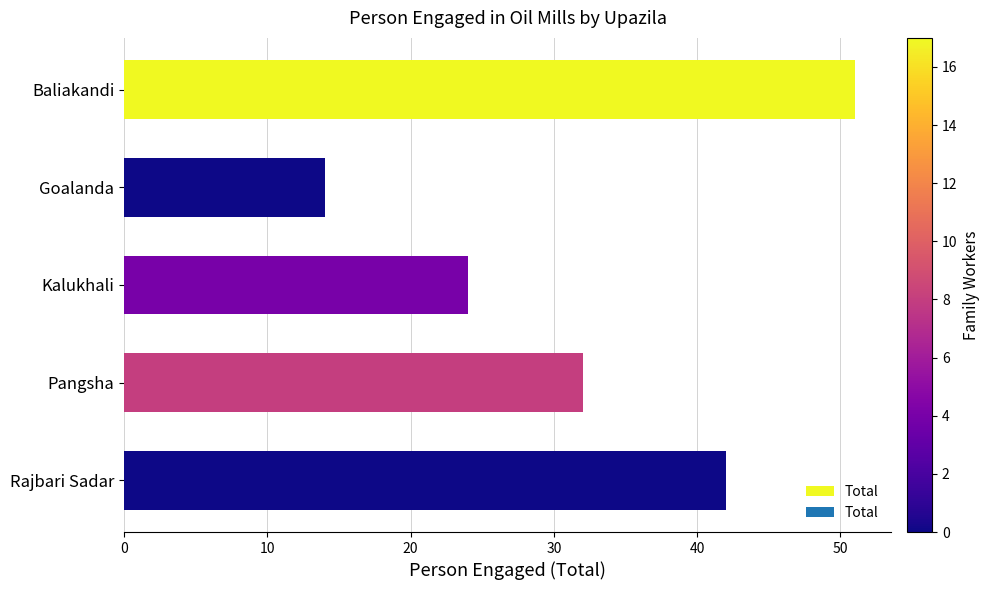

List the labels in order of value, largest first.

Baliakandi, Rajbari Sadar, Pangsha, Kalukhali, Goalanda